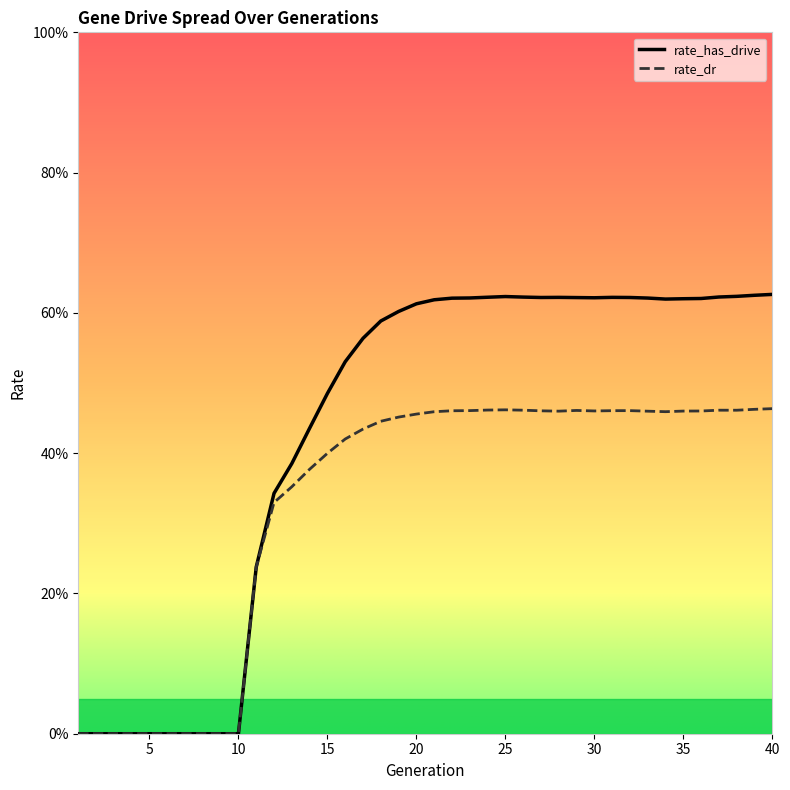

At which label is rate_has_drive closest to 0?

1